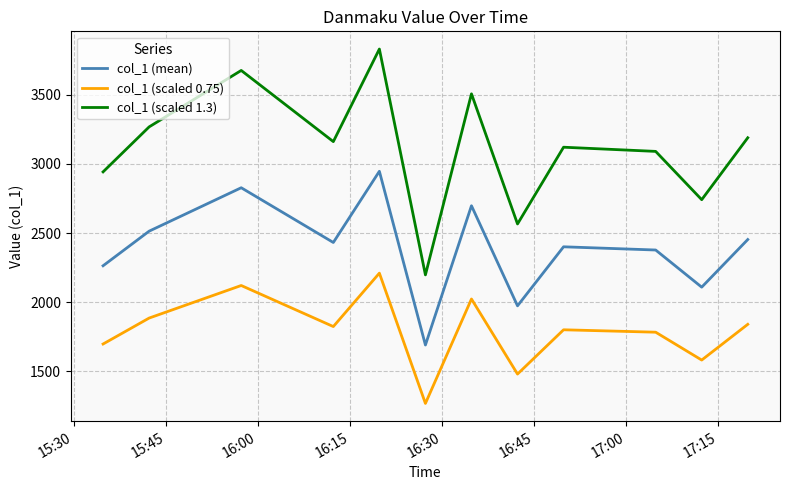

Reading right to left, extract all data points from this chart.

col_1 (mean): 2453.0	2108.6	2377.2	2400.4	1973.5	2697.3	1690.3	2946.5	2431.6	2827.4	2513.4	2263.2
col_1 (scaled 0.75): 1839.8	1581.4	1782.9	1800.3	1480.1	2023.0	1267.7	2209.8	1823.7	2120.6	1885.1	1697.4
col_1 (scaled 1.3): 3188.9	2741.2	3090.3	3120.6	2565.6	3506.5	2197.3	3830.4	3161.1	3675.7	3267.5	2942.2